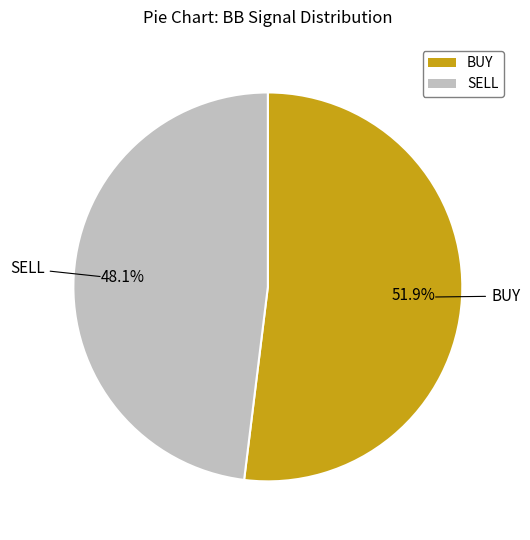

To the nearest percent, what is the average slice percentage?

50%